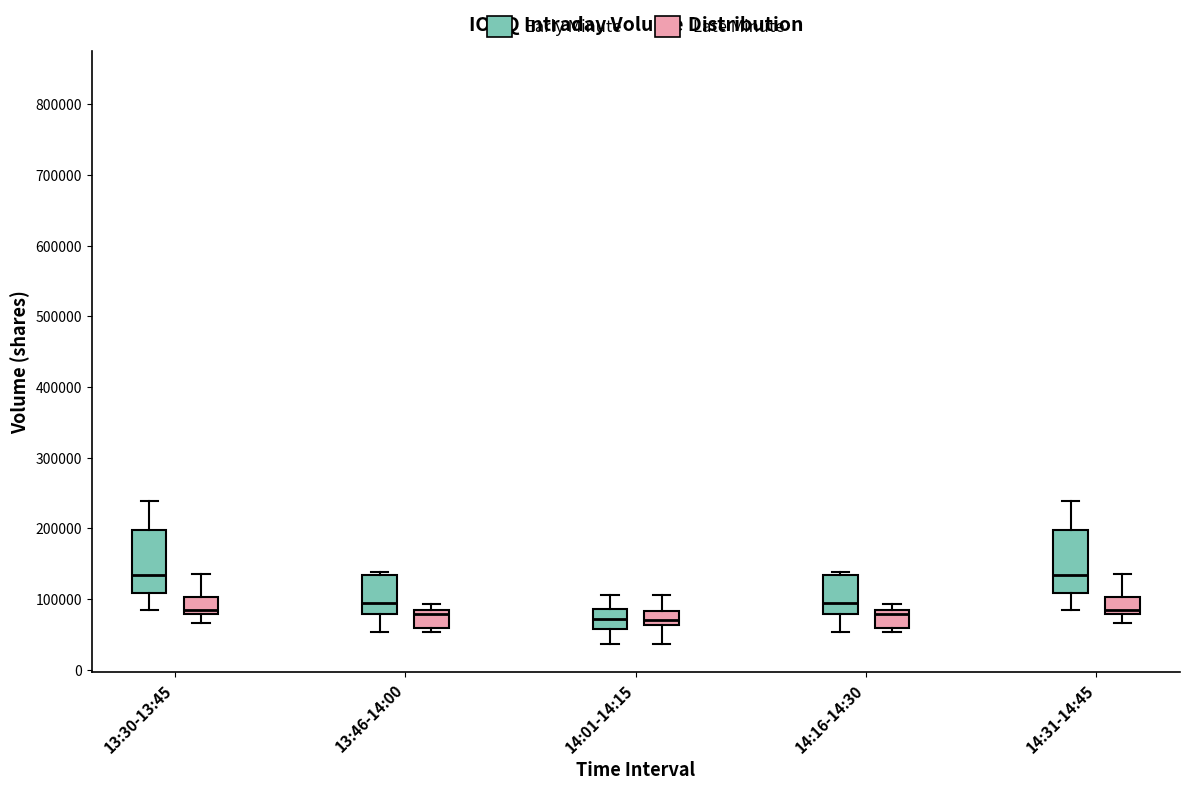

Reading left to right, read every box against the y-axis: the position of its median line, the range the box covers, and the ends of its whiskers. The values are not printed on the chart, so give them approximately, as read against the axis.

13:30-13:45 (Early Minute): median 130000, box 110000 to 200000, whiskers 80000 to 240000
13:30-13:45 (Late Minute): median 90000, box 80000 to 100000, whiskers 70000 to 140000
13:46-14:00 (Early Minute): median 90000, box 80000 to 130000, whiskers 50000 to 140000
13:46-14:00 (Late Minute): median 80000 (just below the box's upper edge), box 60000 to 80000, whiskers 50000 to 90000
14:01-14:15 (Early Minute): median 70000, box 60000 to 90000, whiskers 40000 to 110000
14:01-14:15 (Late Minute): median 70000, box 60000 to 80000, whiskers 40000 to 110000
14:16-14:30 (Early Minute): median 90000, box 80000 to 130000, whiskers 50000 to 140000
14:16-14:30 (Late Minute): median 80000 (just below the box's upper edge), box 60000 to 80000, whiskers 50000 to 90000
14:31-14:45 (Early Minute): median 130000, box 110000 to 200000, whiskers 80000 to 240000
14:31-14:45 (Late Minute): median 90000, box 80000 to 100000, whiskers 70000 to 140000